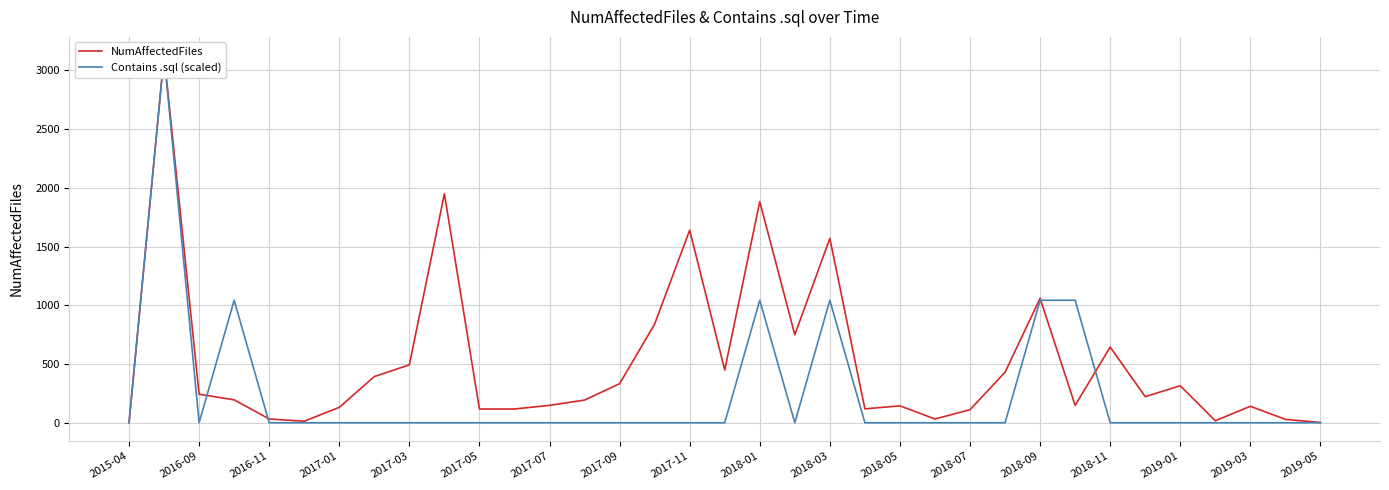

Which series has the largest total across all categories?

NumAffectedFiles